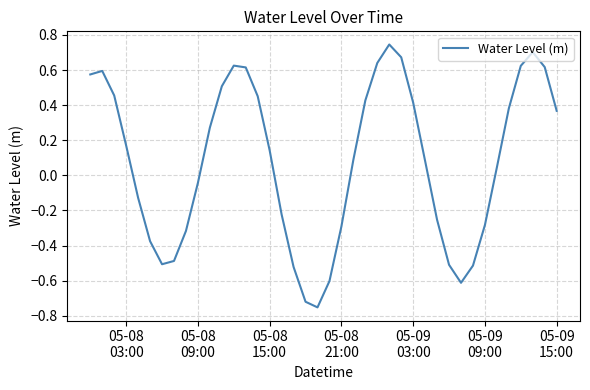

How many distinct data groups are displayed?

1